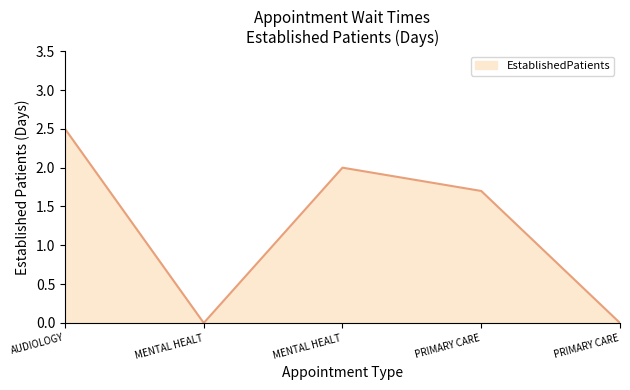

Does the chart have visible grid lines?

No